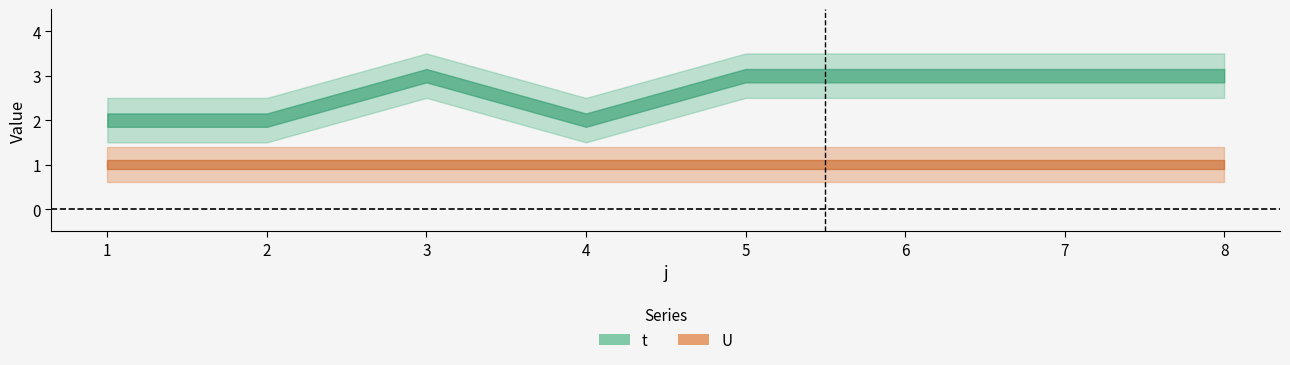

Reading left to right, extract all data points from this chart.

t: 2	2	3	2	3	3	3	3
U: 1	1	1	1	1	1	1	1